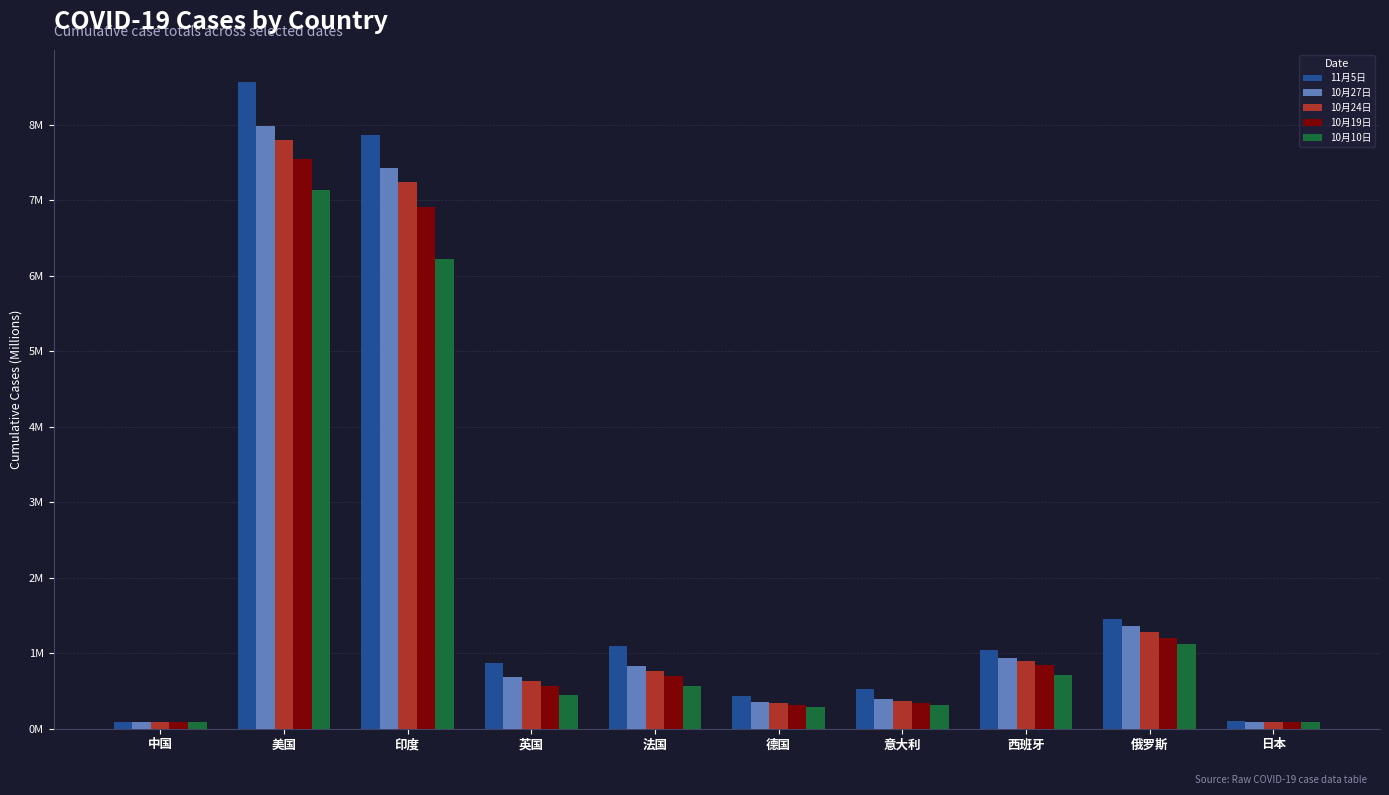

True or false: 10月24日 has a value of 0.4 at 意大利.

True